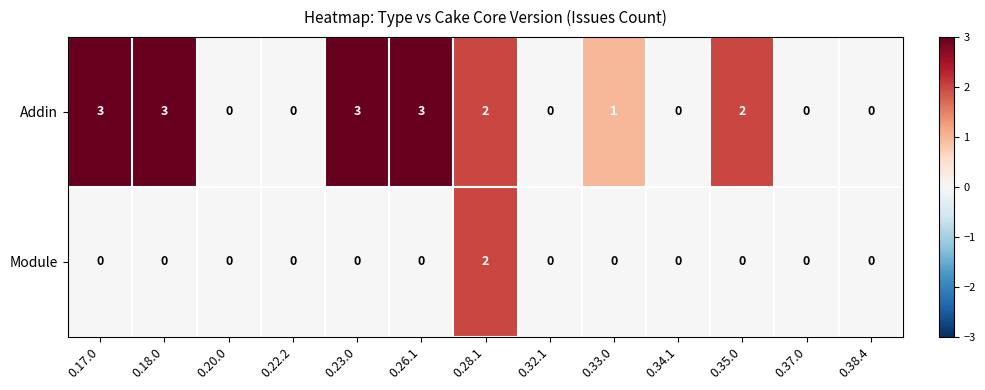

Count the number of categories in the chart.

13